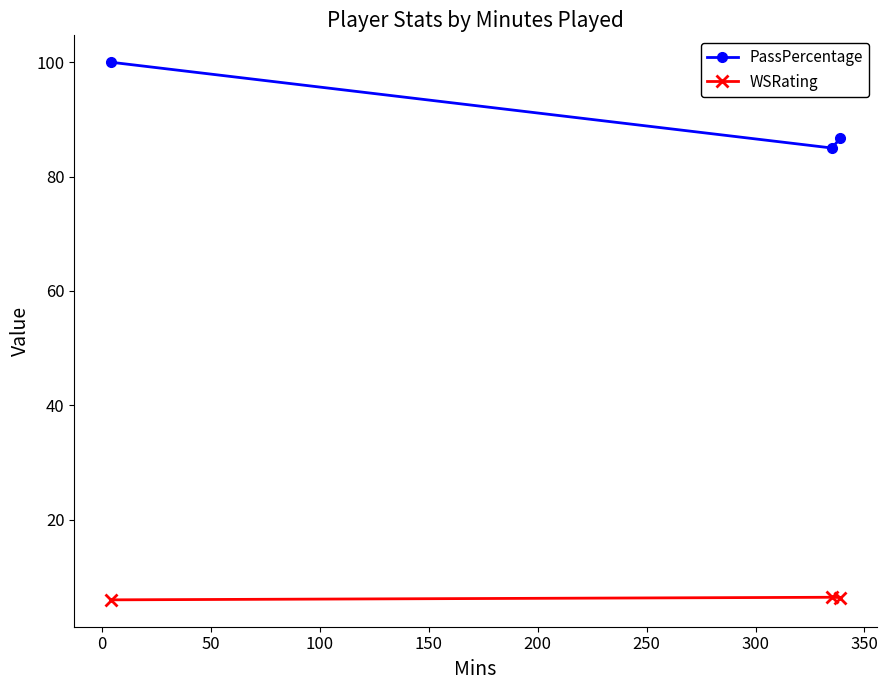

What is the value of the WSRating point at the 1st from the left?

6.0